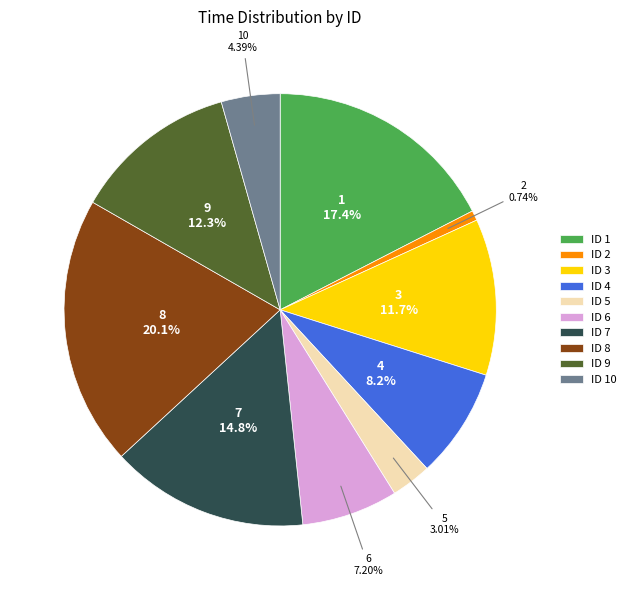

Combined, do ID 8 and ID 6 account for over 50%?

No